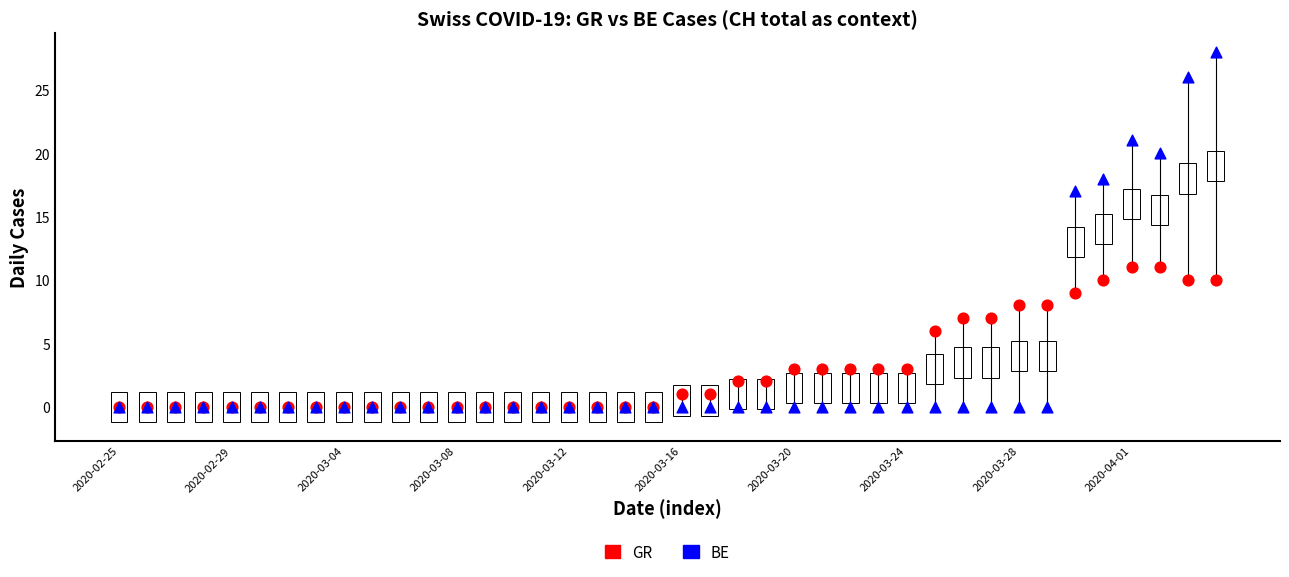

In the GR series, what Y value is closest to 5?

6